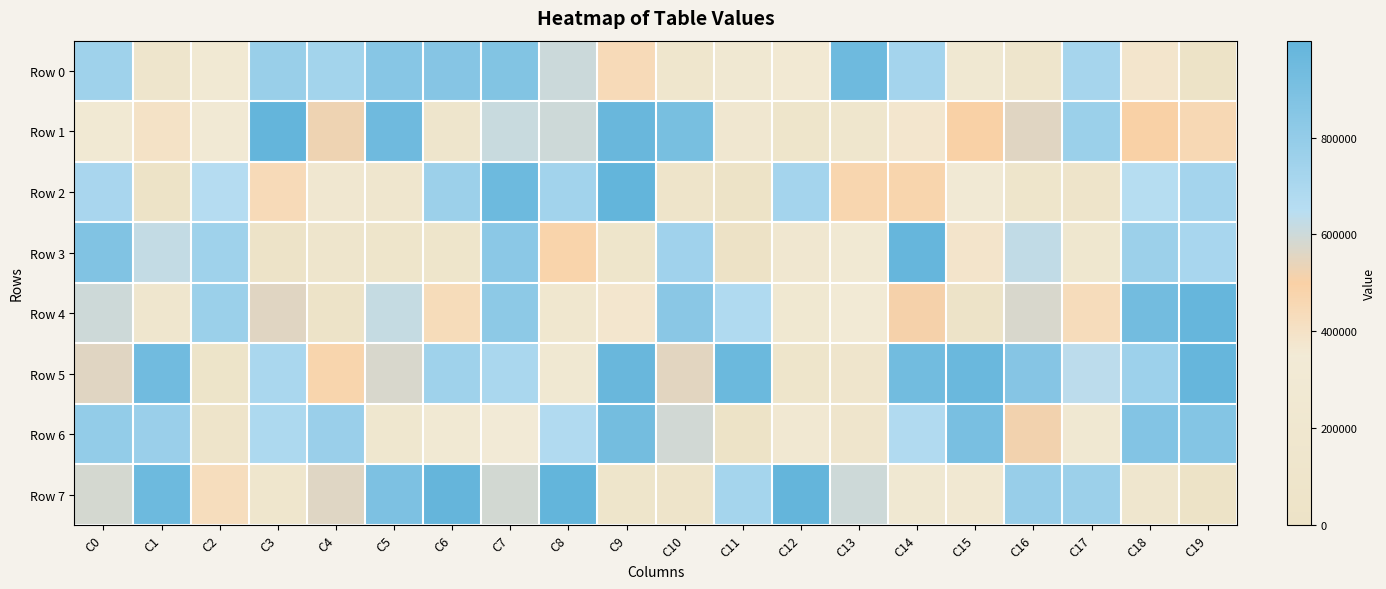

Reading left to right, extract all data points from this chart.

Row 0: C0=748685	C1=123321	C2=290374	C3=776831	C4=731691	C5=850838	C6=853127	C7=868376	C8=601695	C9=444203	C10=153887	C11=262186	C12=358710	C13=952600	C14=729545	C15=264244	C16=128645	C17=720764	C18=381856	C19=26360
Row 1: C0=290181	C1=400409	C2=312888	C3=994536	C4=524620	C5=946844	C6=126340	C7=612726	C8=599766	C9=974823	C10=910834	C11=229277	C12=97681	C13=141132	C14=373690	C15=498984	C16=558513	C17=768754	C18=499618	C19=453916
Row 2: C0=709510	C1=5861	C2=657618	C3=444964	C4=217868	C5=174381	C6=758212	C7=956846	C8=737285	C9=998561	C10=90030	C11=13845	C12=729120	C13=468825	C14=476349	C15=311577	C16=101371	C17=87599	C18=653169	C19=726891
Row 3: C0=872409	C1=621875	C2=749052	C3=43159	C4=125652	C5=100583	C6=103802	C7=833127	C8=481424	C9=114357	C10=745317	C11=681	C12=217311	C13=286585	C14=985013	C15=385693	C16=627043	C17=191264	C18=759263	C19=711865
Row 4: C0=601155	C1=178006	C2=765825	C3=558210	C4=27363	C5=620645	C6=435119	C7=823851	C8=209913	C9=371390	C10=837323	C11=677610	C12=249716	C13=338950	C14=509358	C15=28303	C16=576179	C17=431521	C18=930885	C19=984453
Row 5: C0=556700	C1=937641	C2=58428	C3=703550	C4=475577	C5=576452	C6=747042	C7=703287	C8=256889	C9=973275	C10=554425	C11=964174	C12=107983	C13=133421	C14=933755	C15=971066	C16=855290	C17=637099	C18=756806	C19=984954
Row 6: C0=797541	C1=771858	C2=91508	C3=691084	C4=771086	C5=188455	C6=288821	C7=349460	C8=672728	C9=929341	C10=593188	C11=15323	C12=277064	C13=129351	C14=675112	C15=907204	C16=519386	C17=254948	C18=864603	C19=859648
Row 7: C0=584812	C1=956624	C2=428784	C3=163746	C4=562307	C5=889744	C6=990290	C7=587275	C8=999225	C9=111828	C10=92981	C11=725021	C12=992850	C13=599002	C14=255838	C15=266782	C16=778588	C17=763511	C18=181213	C19=6521